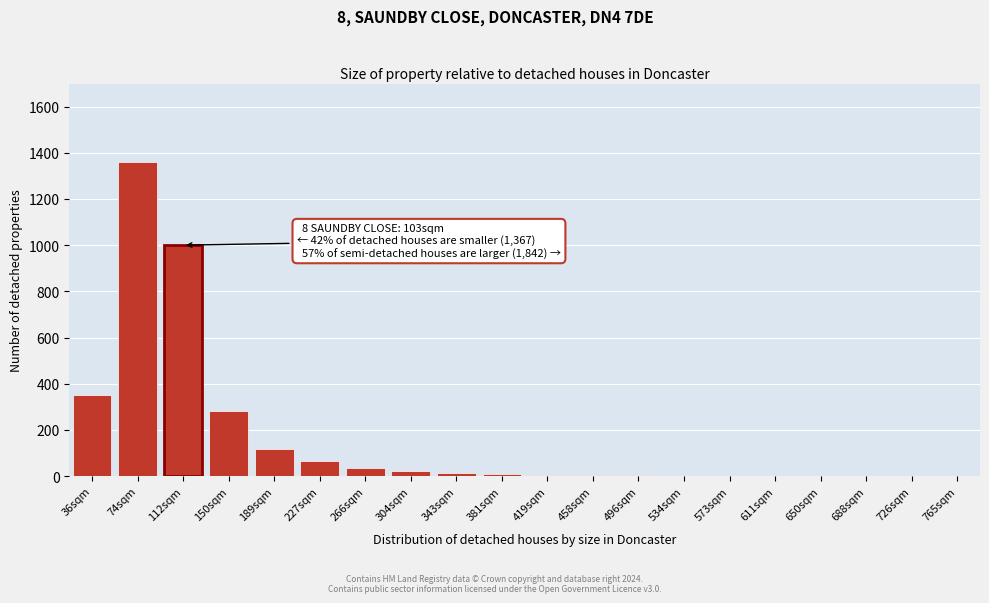

What is the sum of all values?

3266